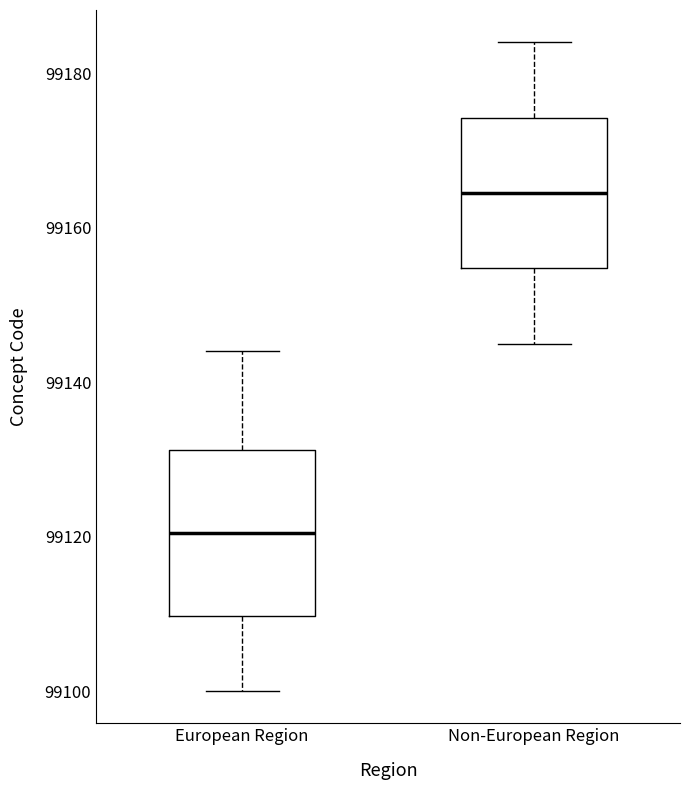

Comparing the boxes themselves (not the whiskers), which one is the tallest?

European Region